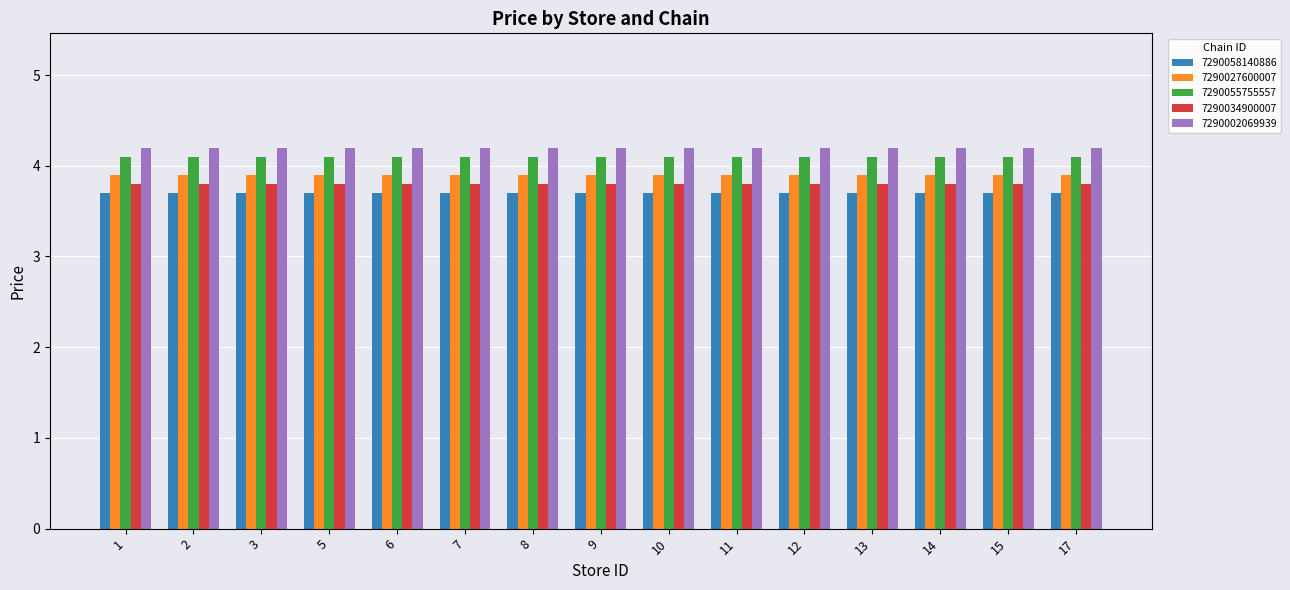

The value of 7290034900007 at 9 is 3.8. True or false?

True